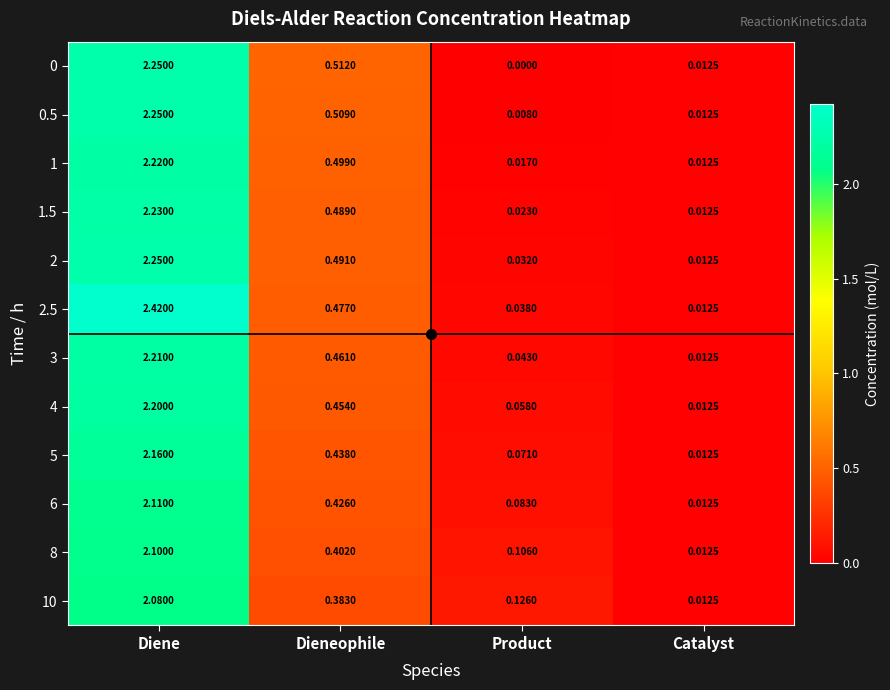

Rank the categories by 6 value from highest to lowest.

Diene, Dieneophile, Product, Catalyst